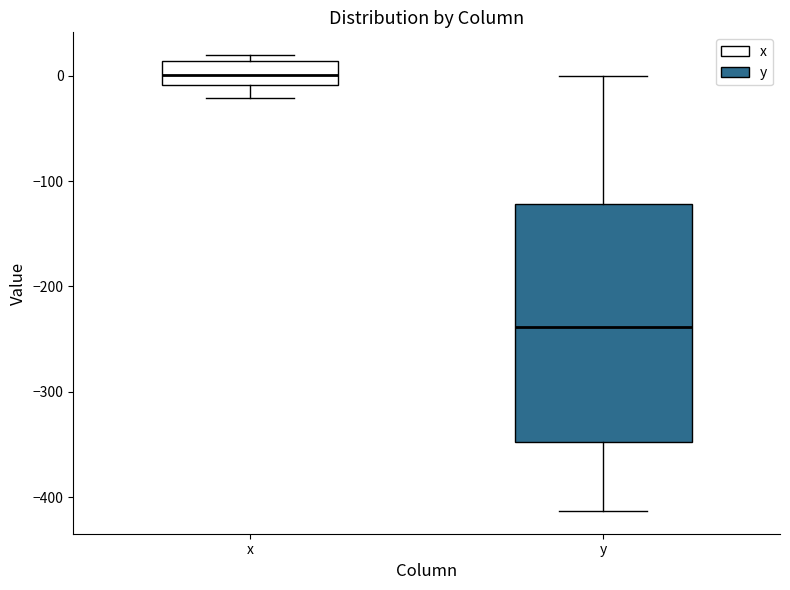

Which box's median line is the highest?

x